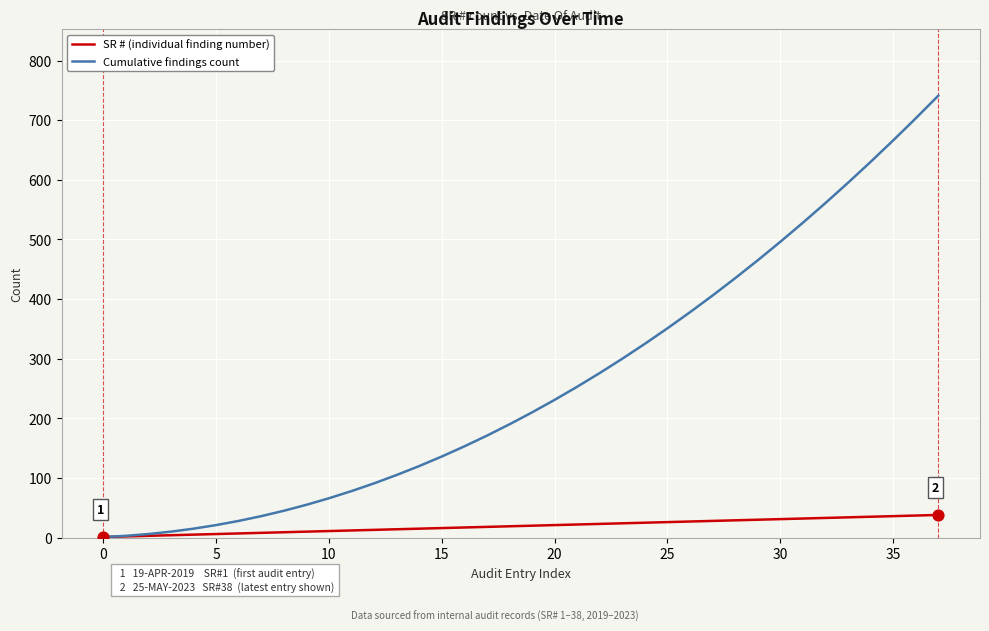

Which series has the largest total across all categories?

Cumulative findings count